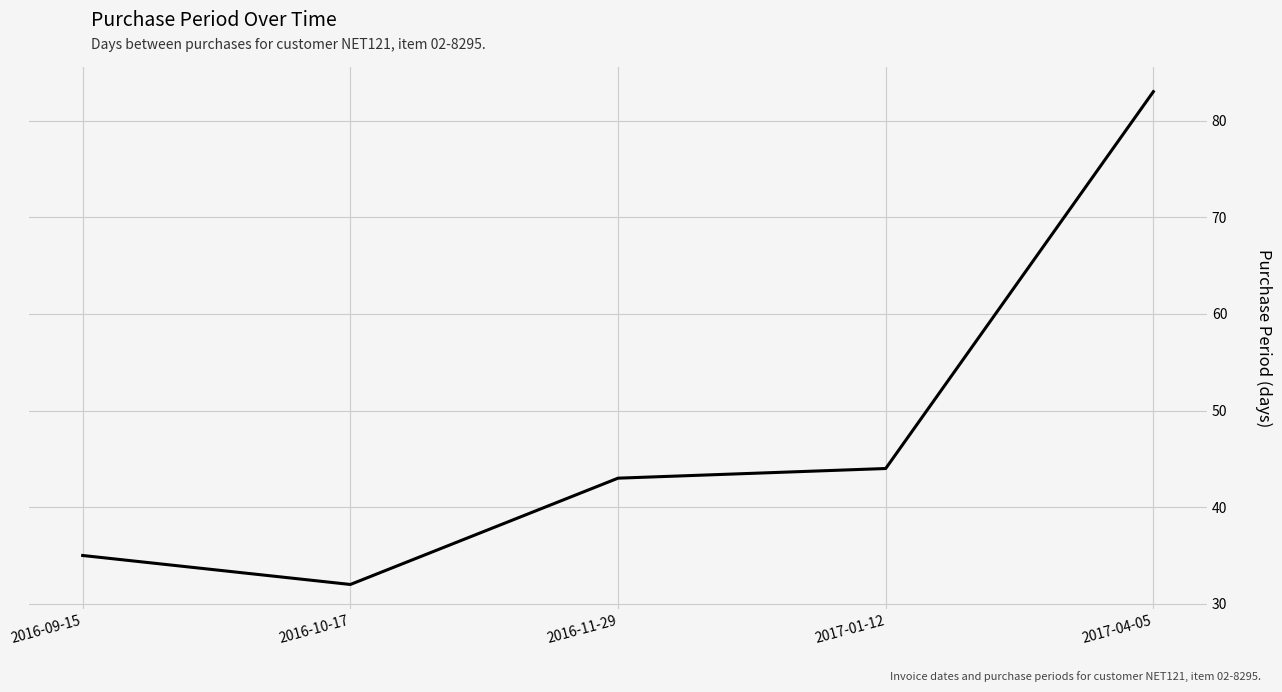

What is the change in value from 2017-01-12 to 2017-04-05?

+39